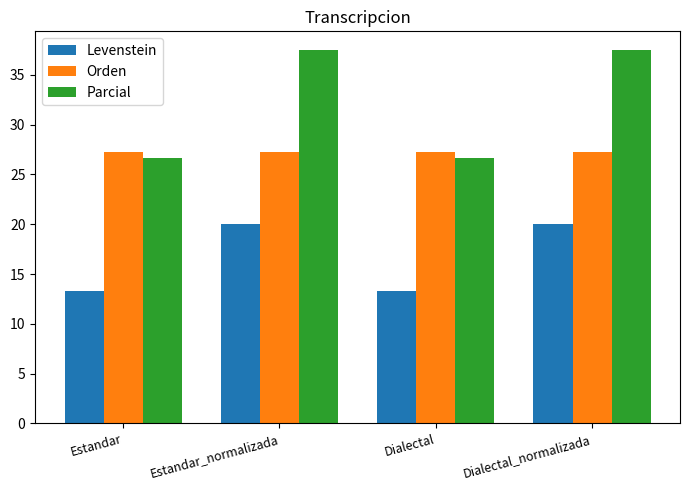

The value of Levenstein at Dialectal_normalizada is 20.0. True or false?

True